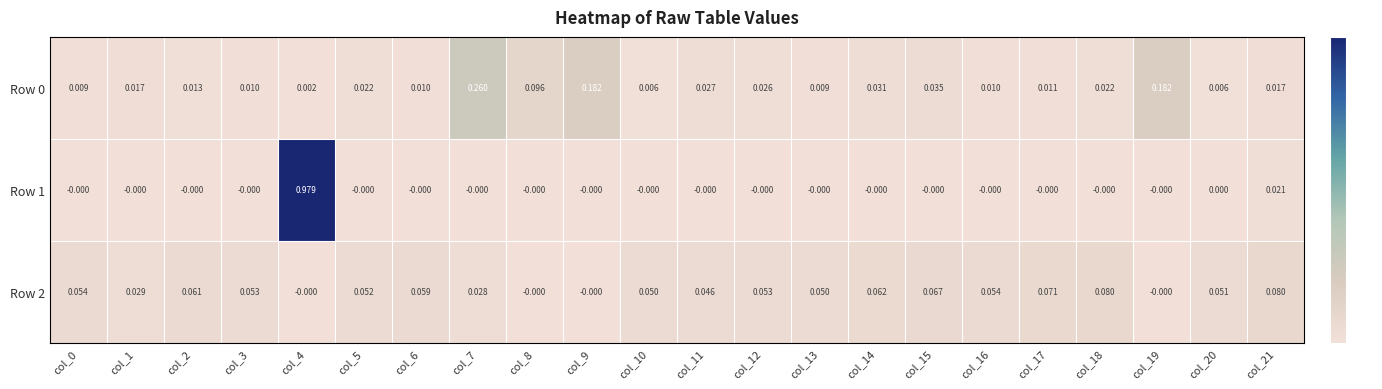

Is the value of Row 0 at col_20 greater than the value of Row 2 at col_0?

No